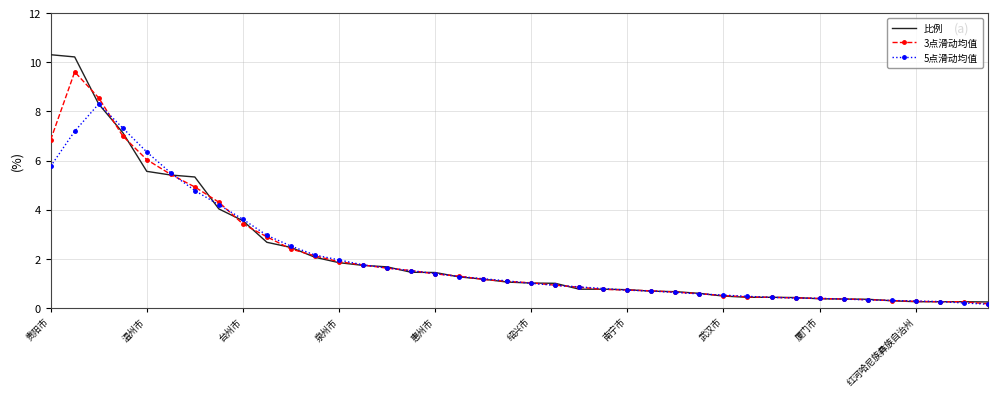

Rank the series by their maximum value, from highest to lowest.

比例, 3点滑动均值, 5点滑动均值